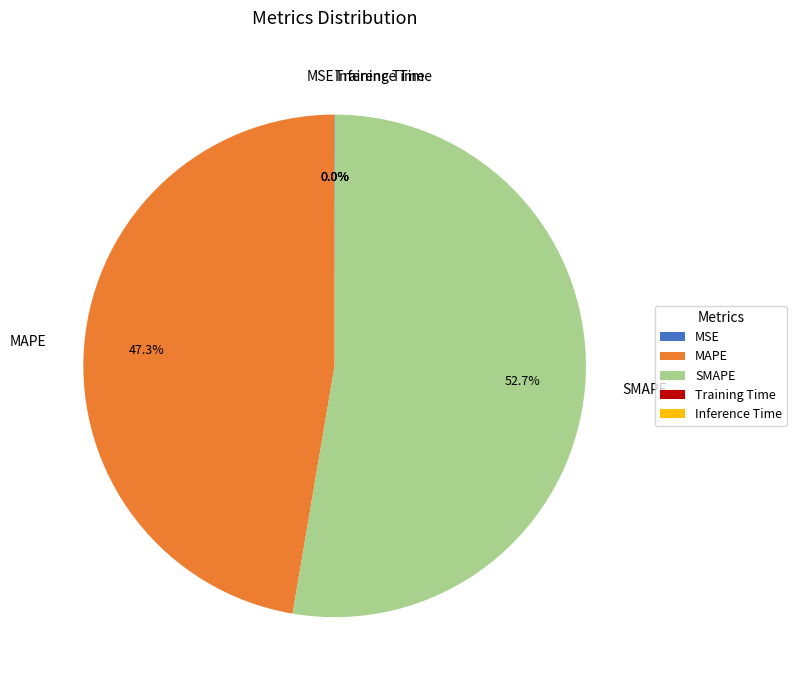

Is it true that SMAPE is 65% of the pie?

False